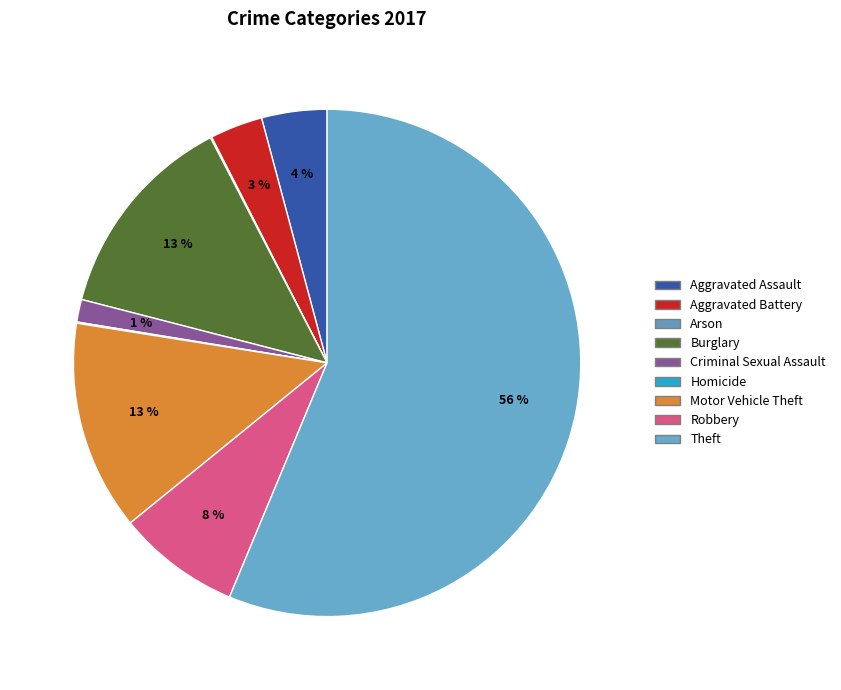

To the nearest percent, what percentage of the pie is Motor Vehicle Theft?

13%